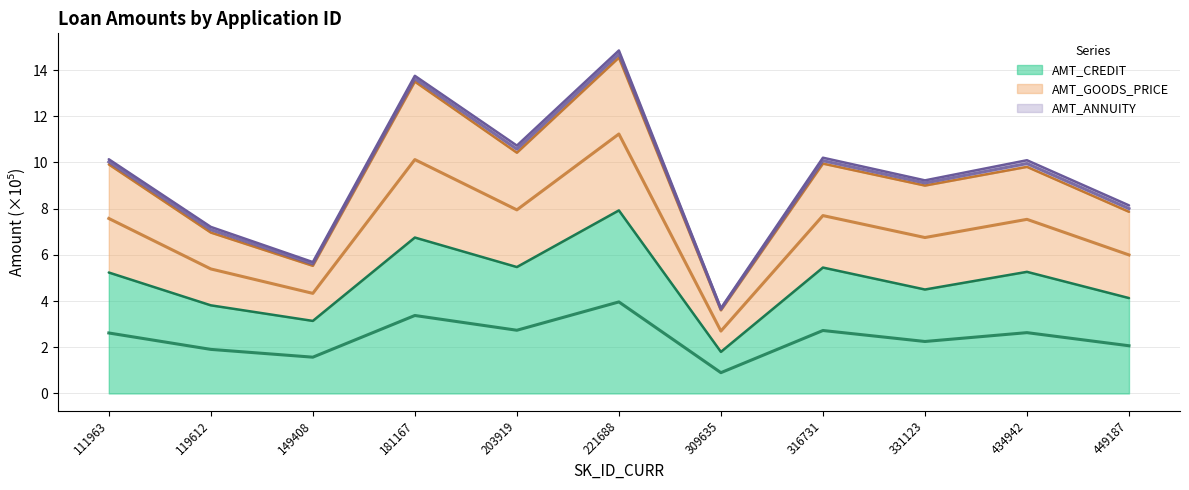

At which label does AMT_GOODS_PRICE first exceed 9?

111963